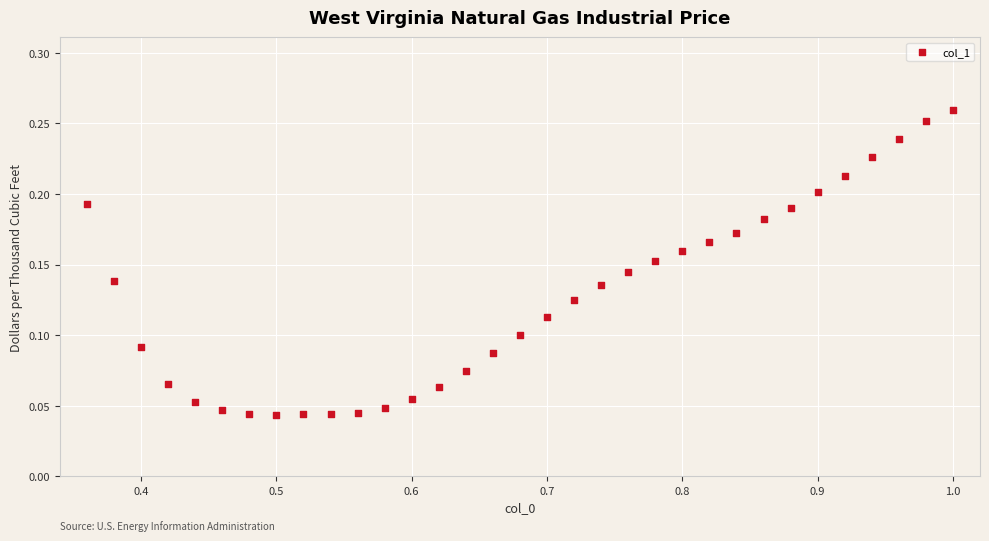

What is the range of X values (max minus min)?

0.6